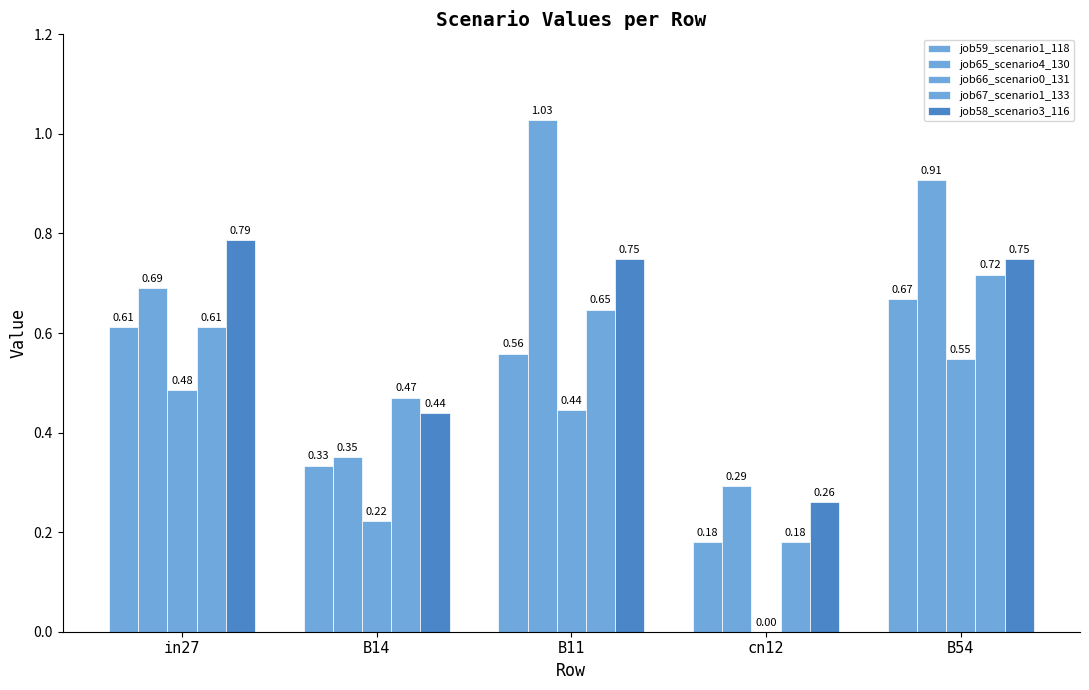

Are the bars horizontal?

No